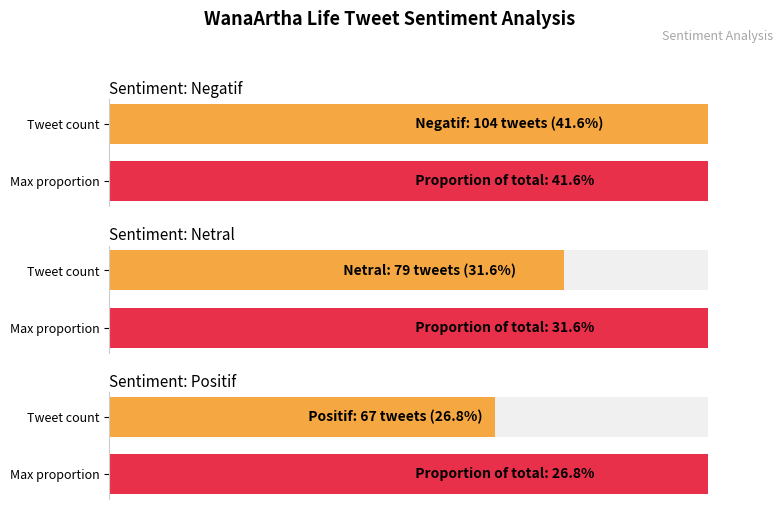

What are all the series names shown in the legend?

Negatif, Netral, Positif